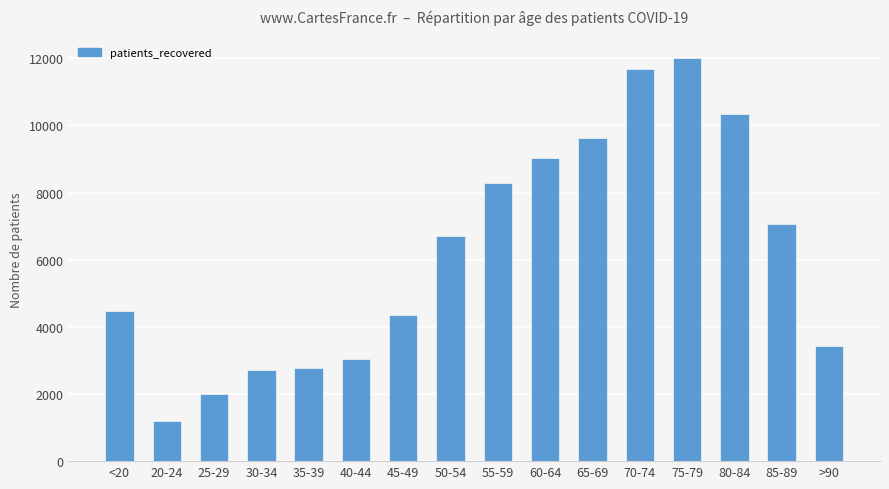

What is the smallest value displayed?

1182